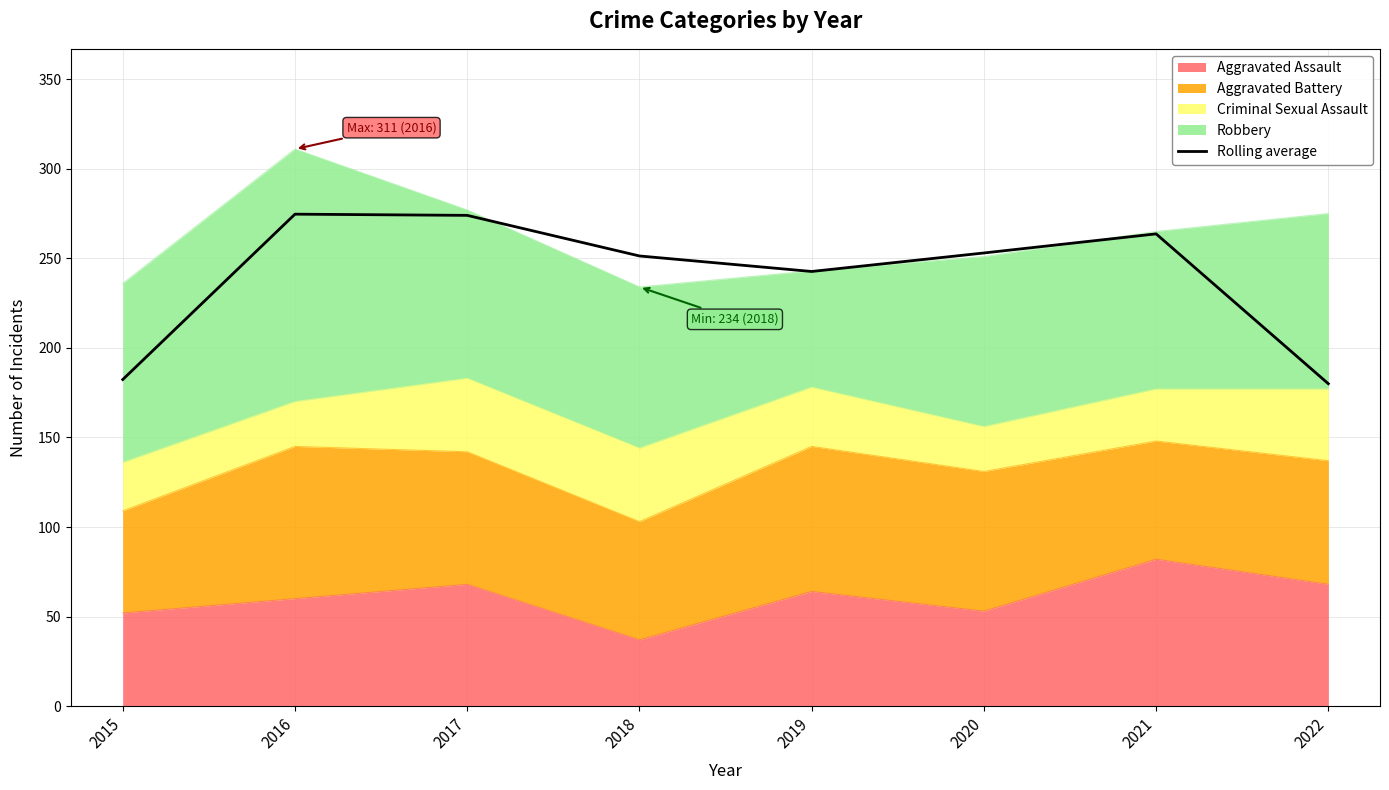

The value at 2018 is 380.9. True or false?

False